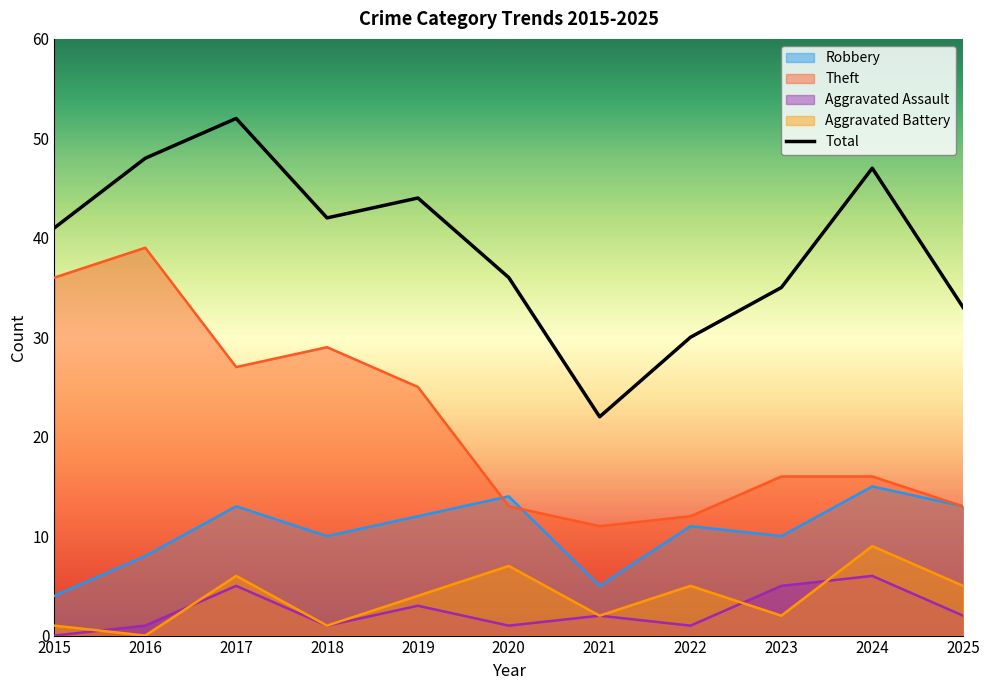

Does the chart display data point markers on the line(s)?

No